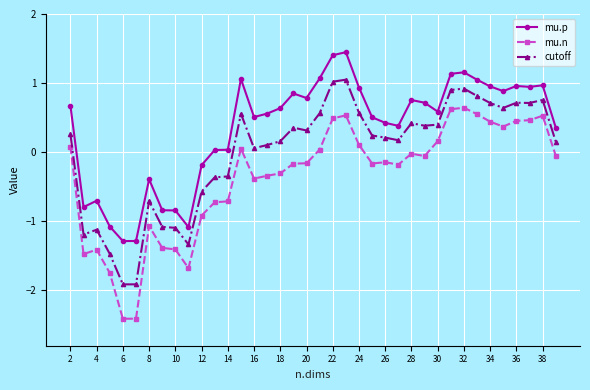

True or false: cutoff and mu.p cross at least once.

False